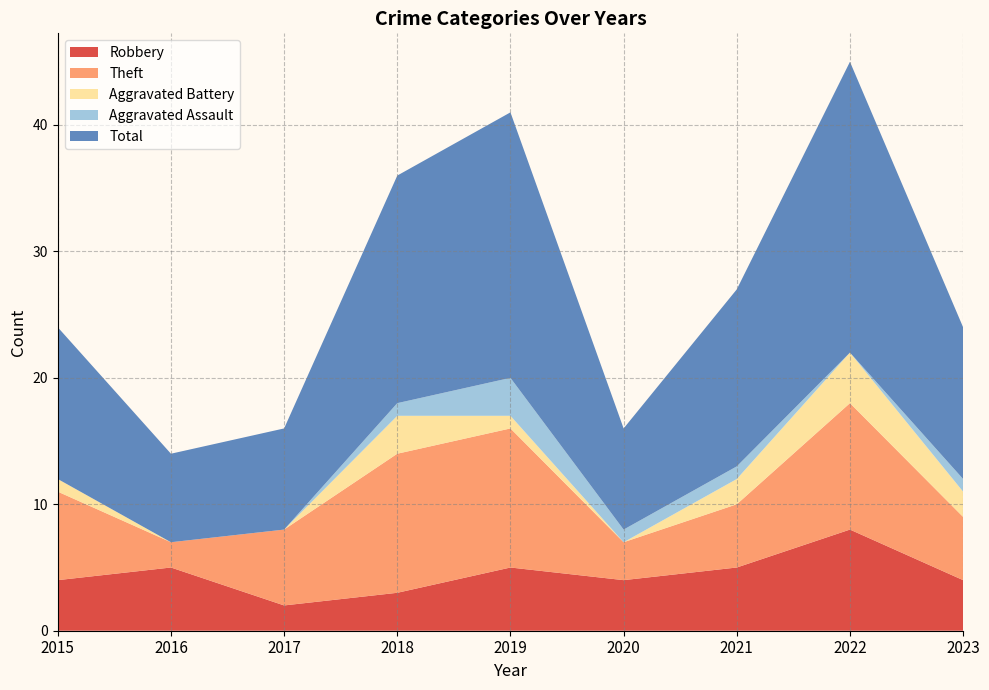

Reading left to right, what are all the values shown in this chart?

Robbery: 2015=4	2016=5	2017=2	2018=3	2019=5	2020=4	2021=5	2022=8	2023=4
Theft: 2015=7	2016=2	2017=6	2018=11	2019=11	2020=3	2021=5	2022=10	2023=5
Aggravated Battery: 2015=1	2016=0	2017=0	2018=3	2019=1	2020=0	2021=2	2022=4	2023=2
Aggravated Assault: 2015=0	2016=0	2017=0	2018=1	2019=3	2020=1	2021=1	2022=0	2023=1
Total: 2015=12	2016=7	2017=8	2018=18	2019=21	2020=8	2021=14	2022=23	2023=12